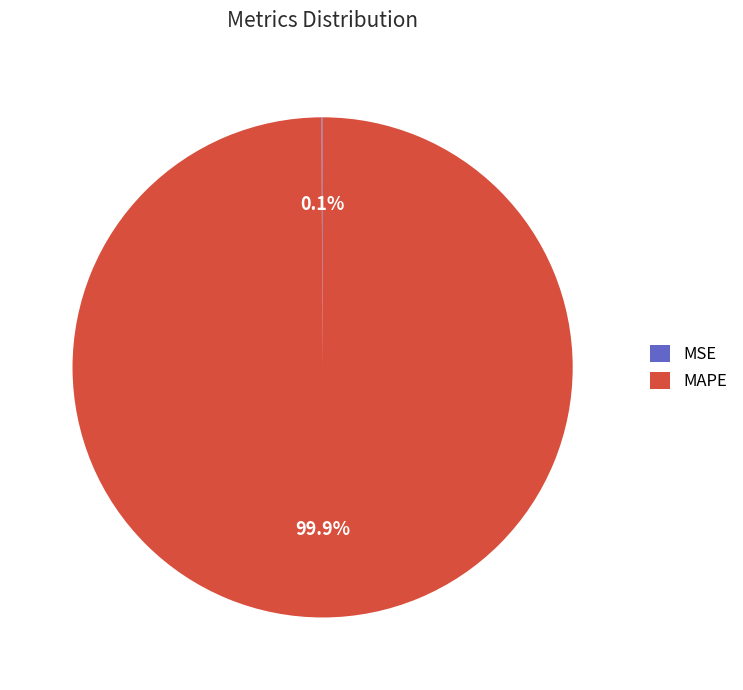

Which category has the biggest portion of the pie?

MAPE